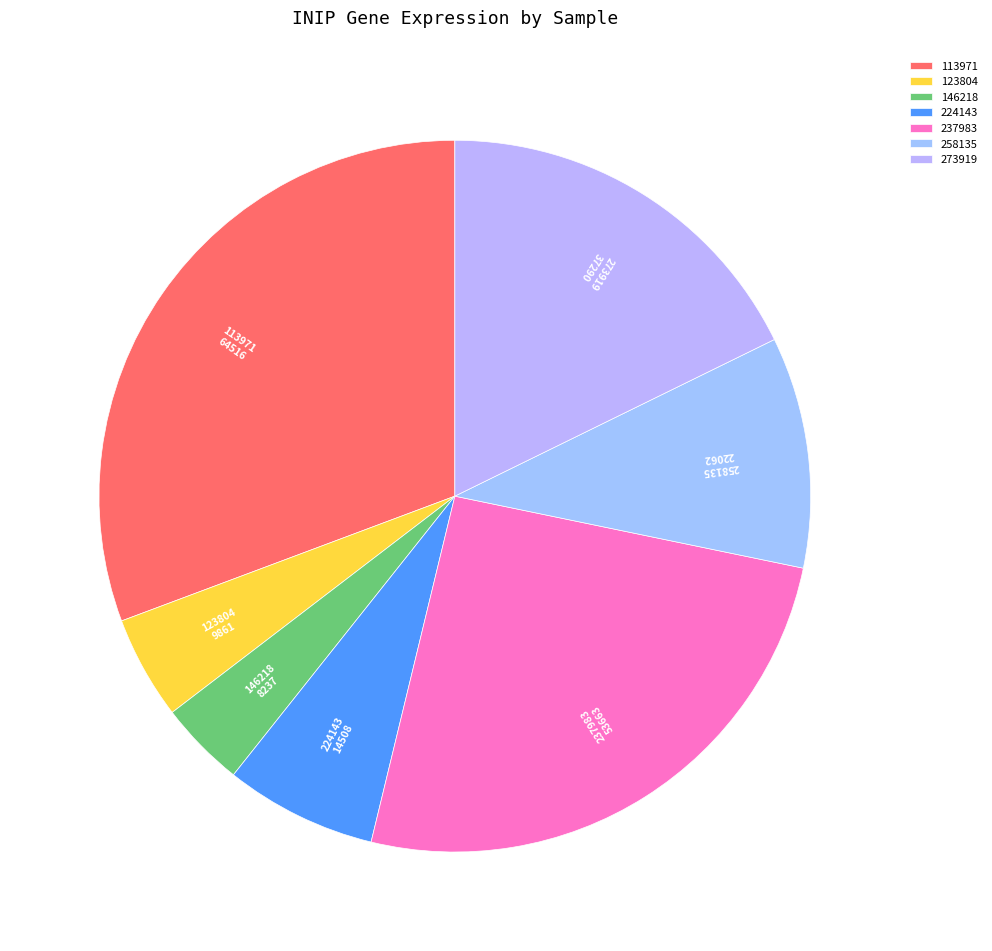

Between 123804 and 273919, which is larger?

273919